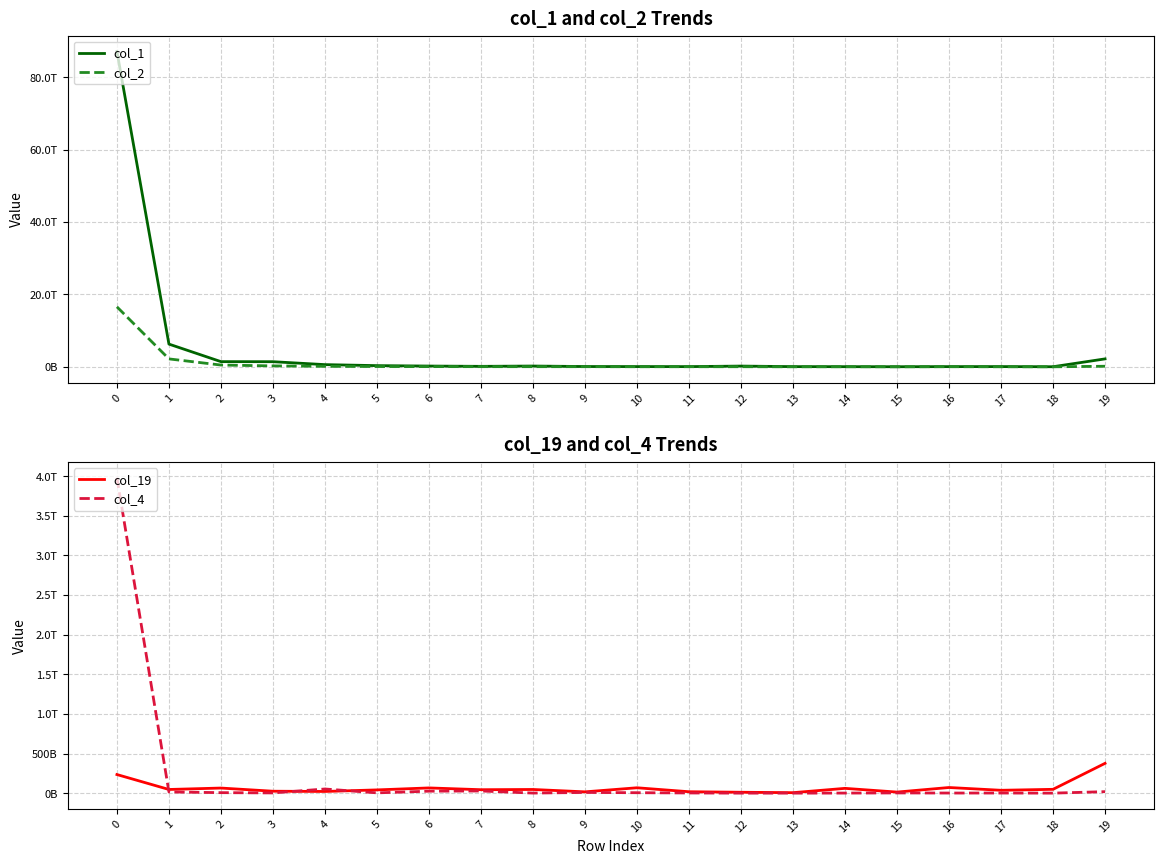

What is the total value across all series at 3?

1687247360314